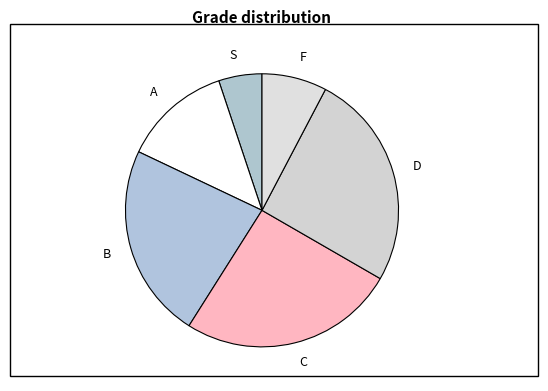

Is A the majority of the pie?

No